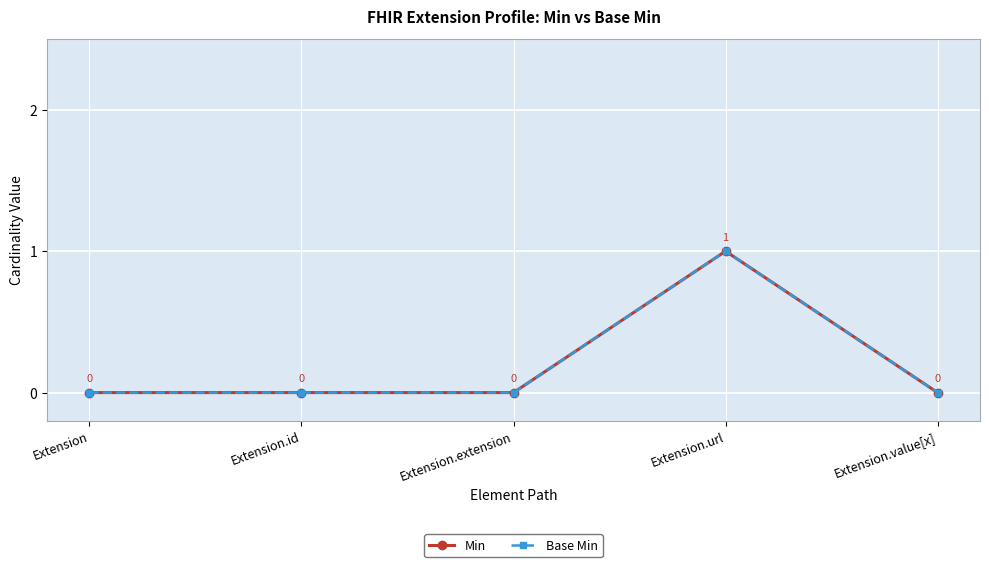

What is the total value across all series at Extension.url?

2